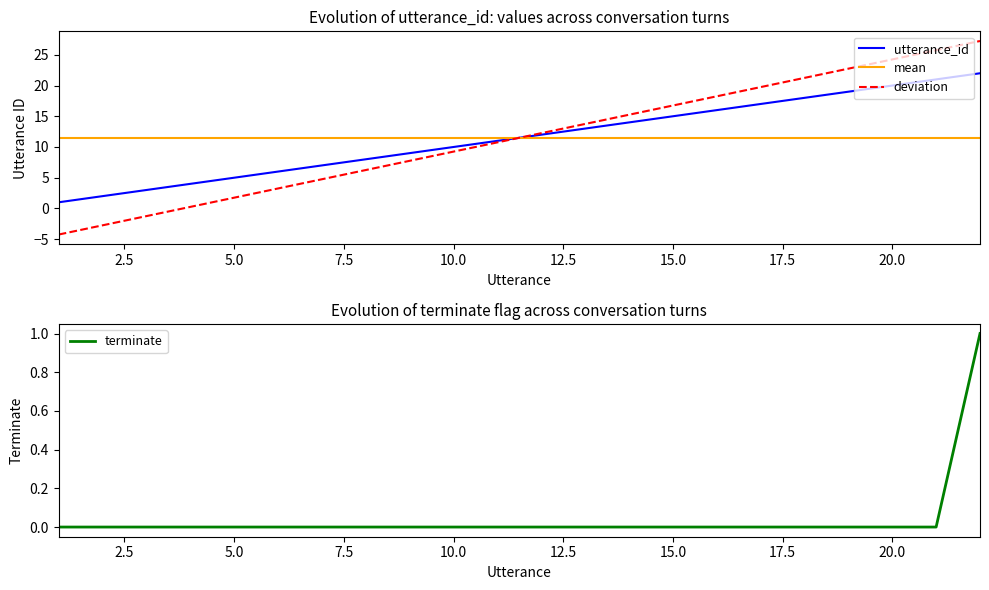

True or false: terminate has more than 2 interior local peaks.

False